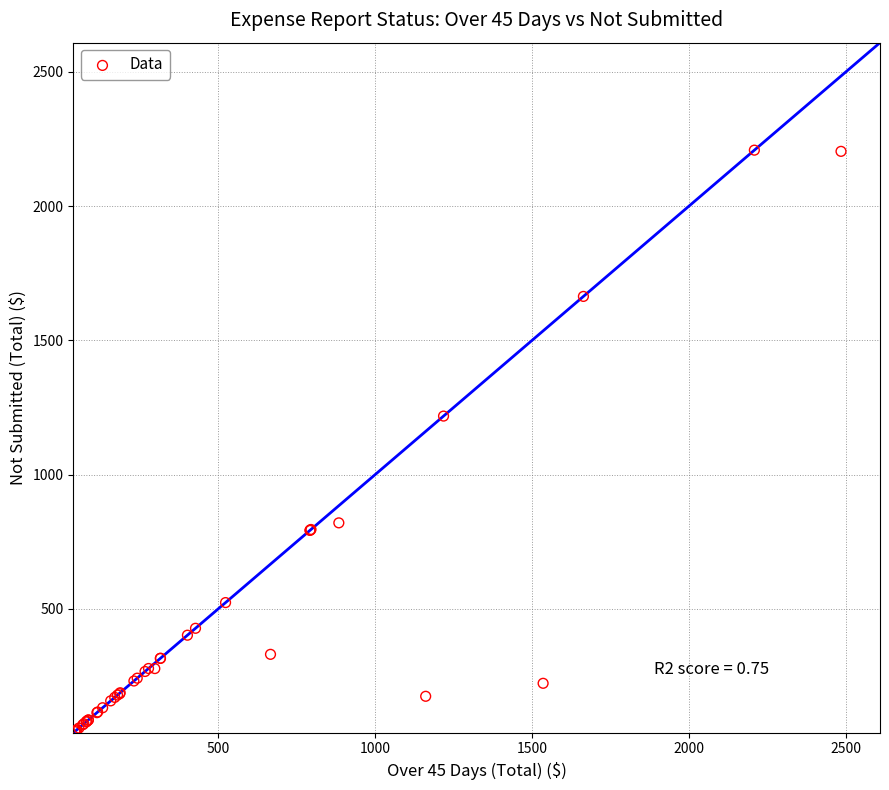

What Y value in the scatter plot is closest to 1125?

1218.0